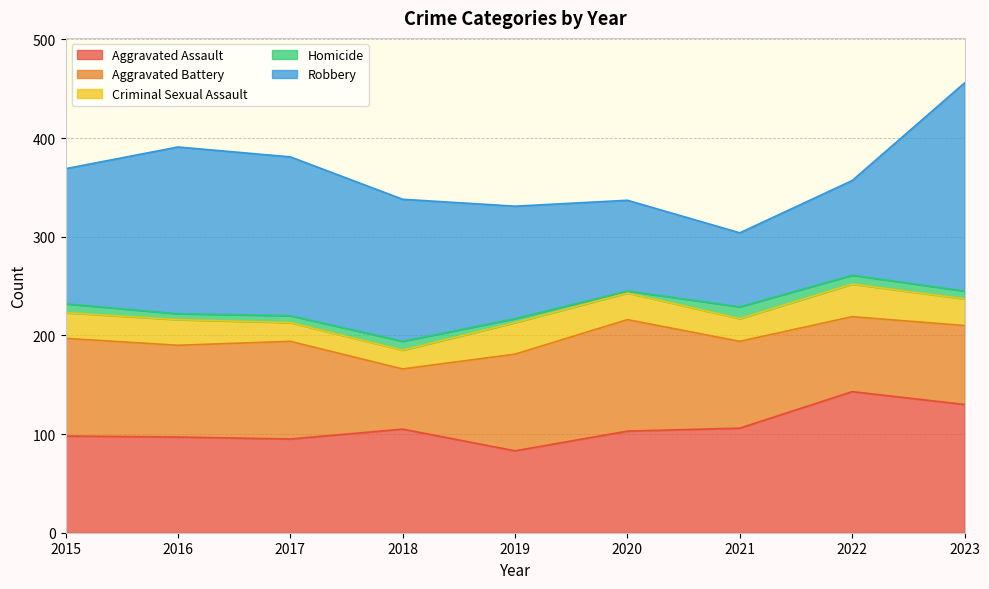

Does the chart display data point markers on the line(s)?

No